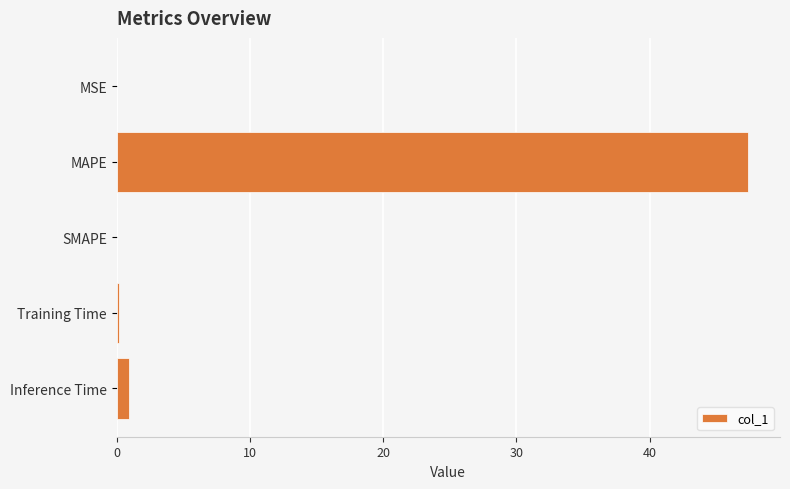

The value at MAPE is 74.7. True or false?

False